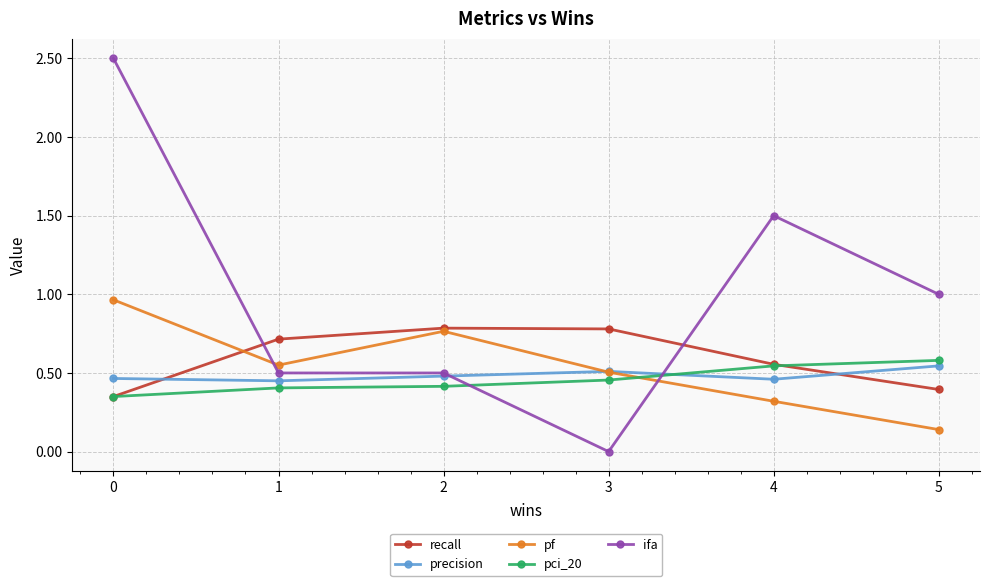

List the series in order of their peak value, highest first.

ifa, pf, recall, pci_20, precision